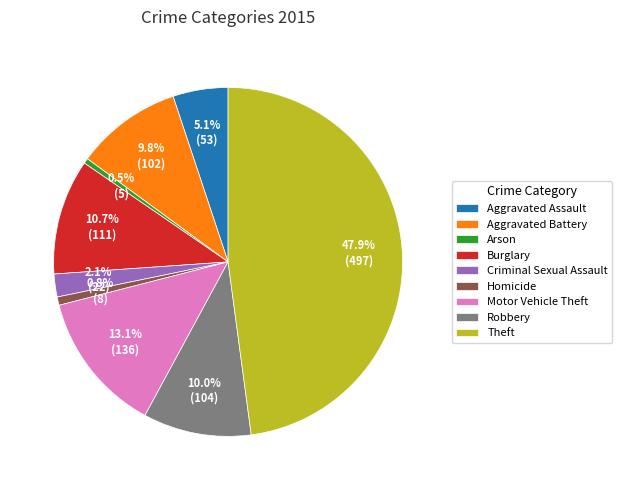

Between Theft and Robbery, which is larger?

Theft